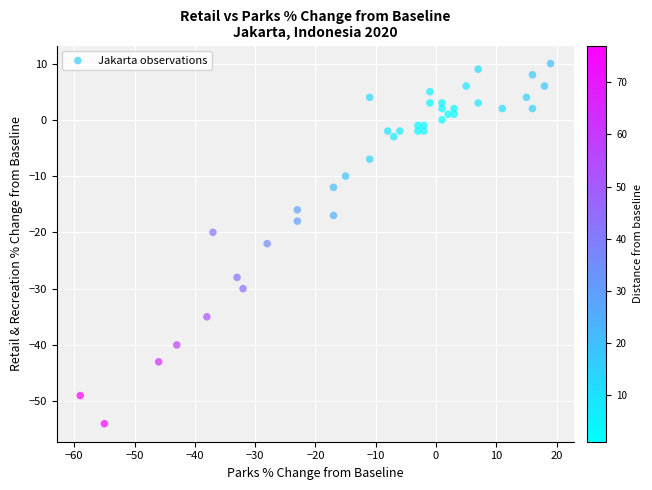

What is the range of Y values (max minus min)?

64